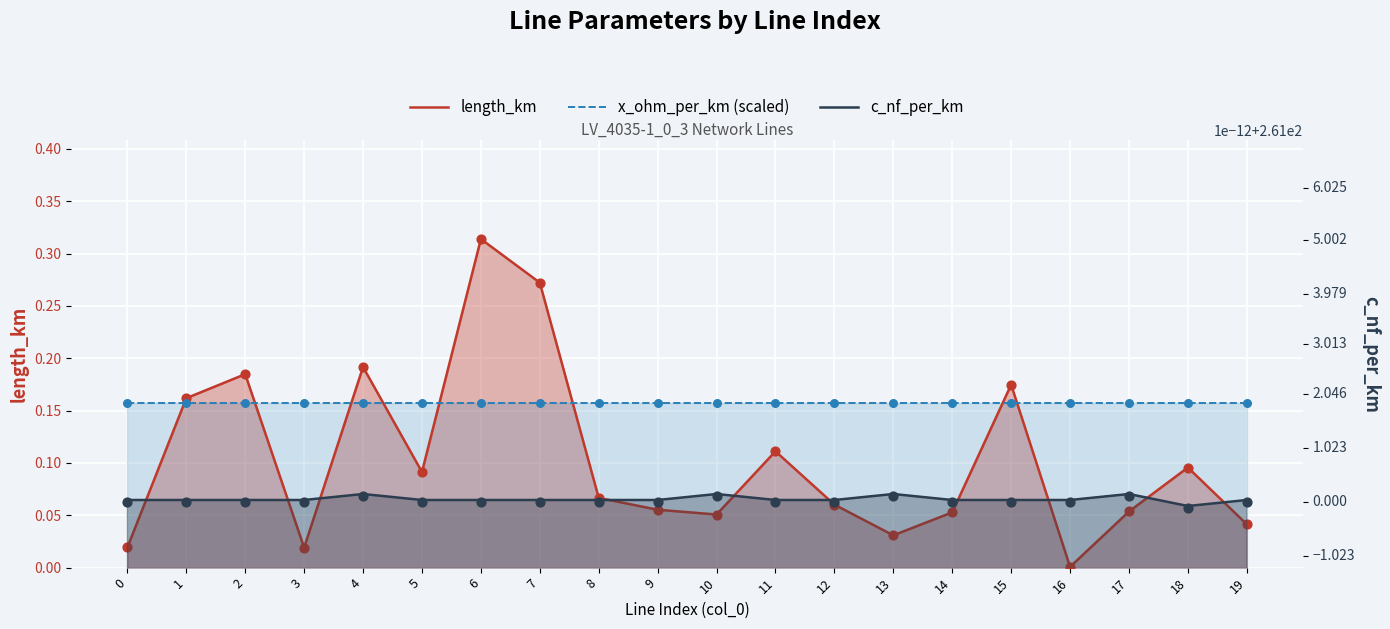

Which series reaches the maximum Y coordinate?

c_nf_per_km